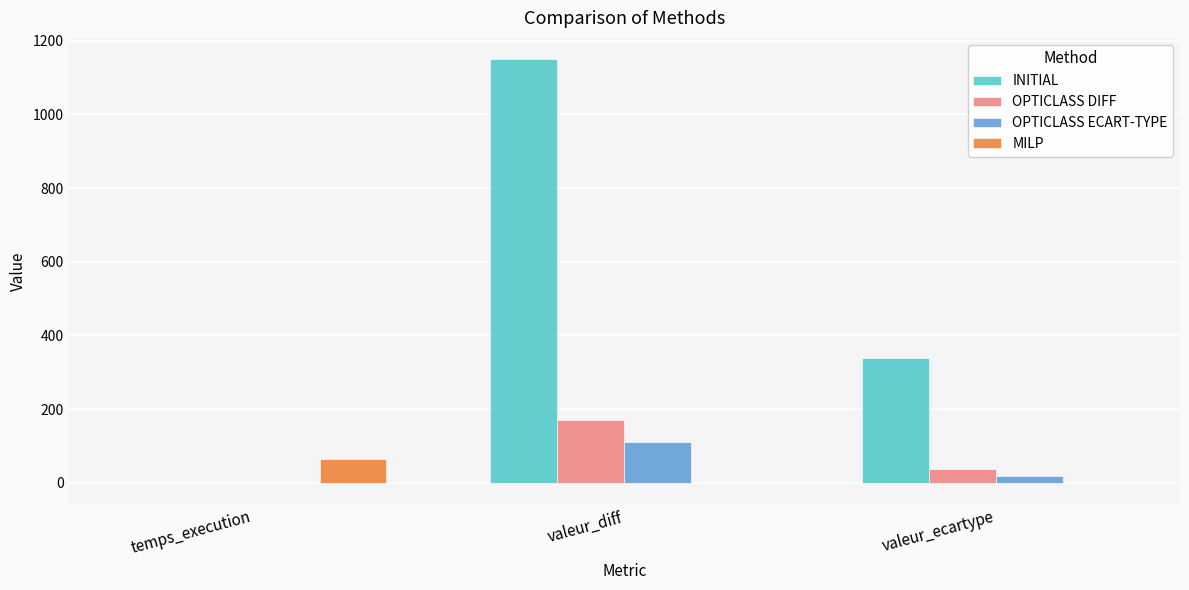

What is the maximum value shown in the chart?

1150.0